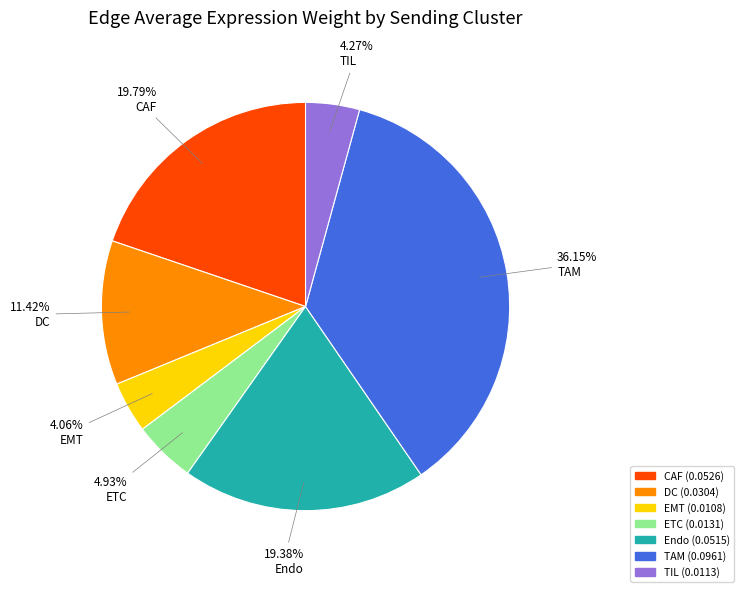

How many slices are in this pie chart?

7